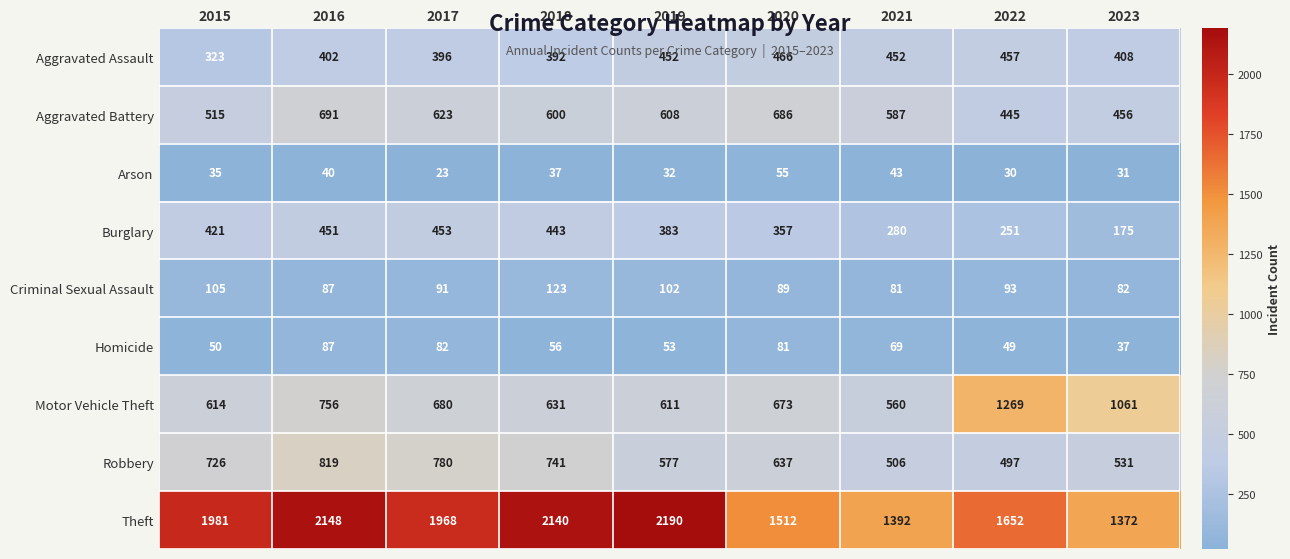

What is the difference between the highest and lowest values at 2020?

1457